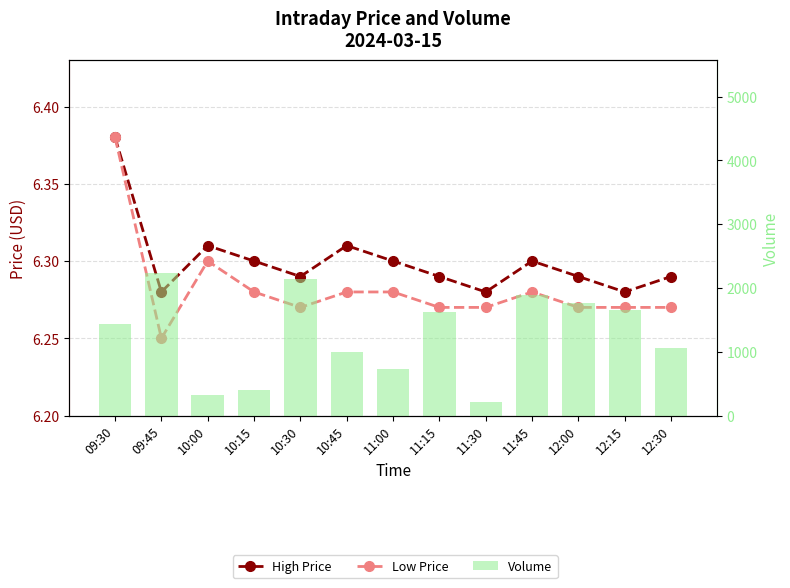

Reading right to left, what are all the values shown in this chart?

High Price: 6.3	6.3	6.3	6.3	6.3	6.3	6.3	6.3	6.3	6.3	6.3	6.3	6.4
Low Price: 6.3	6.3	6.3	6.3	6.3	6.3	6.3	6.3	6.3	6.3	6.3	6.2	6.4
Volume: 1064.0	1662.0	1770.0	1883.0	217.0	1622.0	727.0	993.0	2146.0	401.0	321.0	2228.0	1437.0